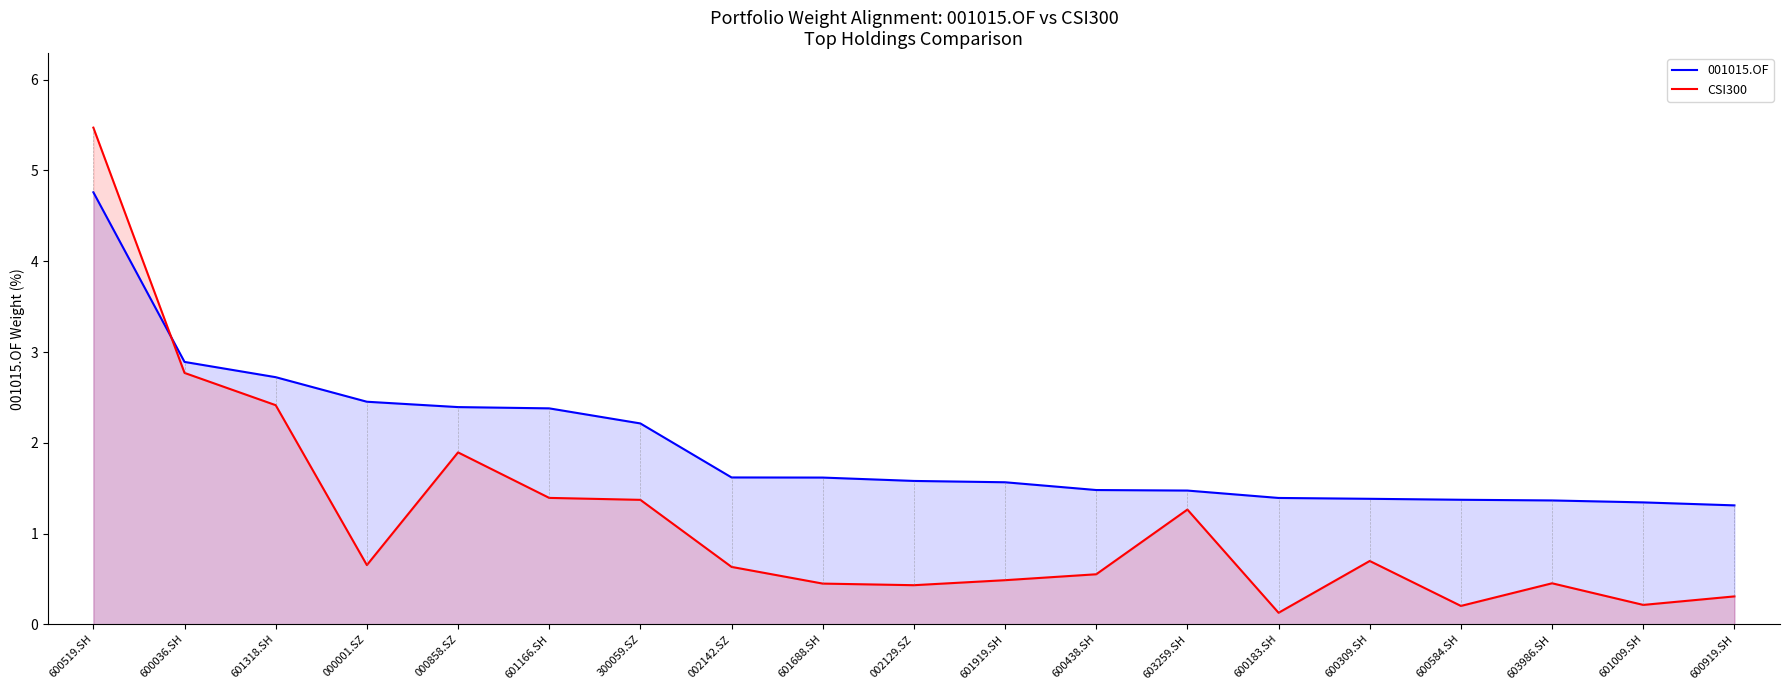

The value of CSI300 at 300059.SZ is 2.2. True or false?

False